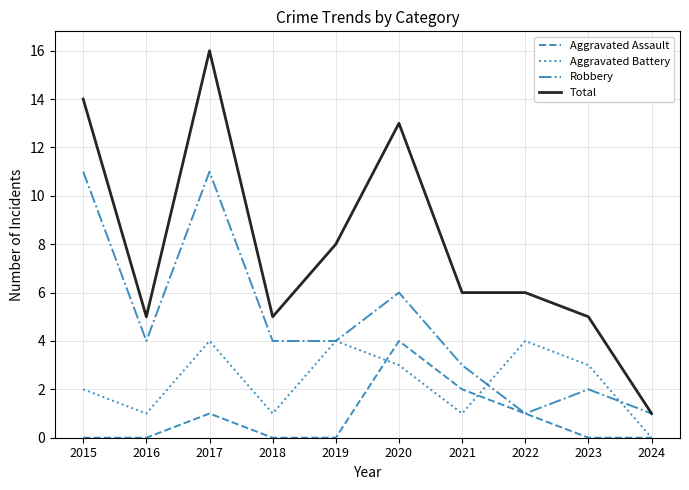

At 2016, list the series in order from largest to smallest.

Total, Robbery, Aggravated Battery, Aggravated Assault